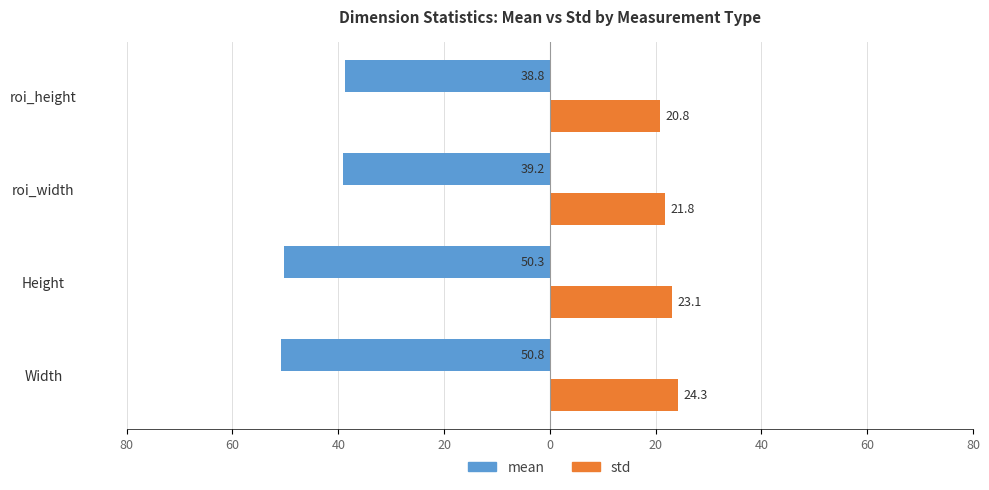

What are all the series names shown in the legend?

mean, std